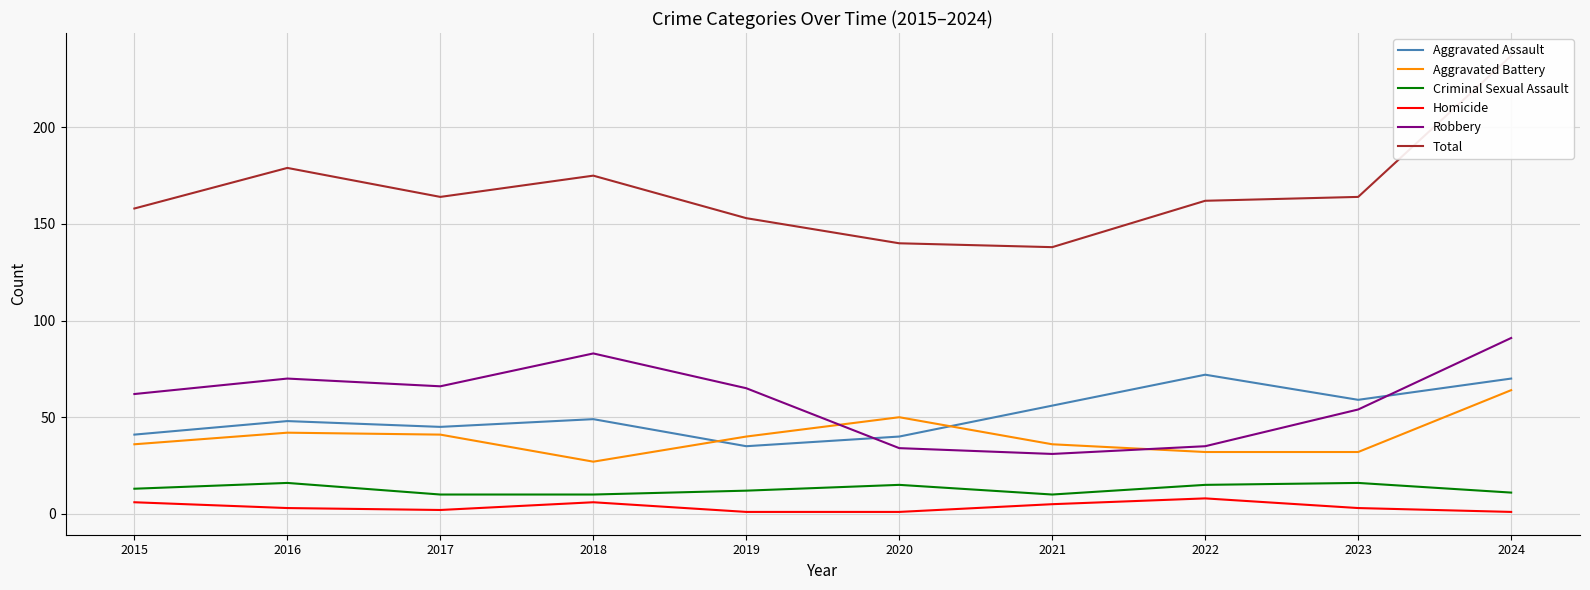

At 2019, list the series in order from largest to smallest.

Total, Robbery, Aggravated Battery, Aggravated Assault, Criminal Sexual Assault, Homicide